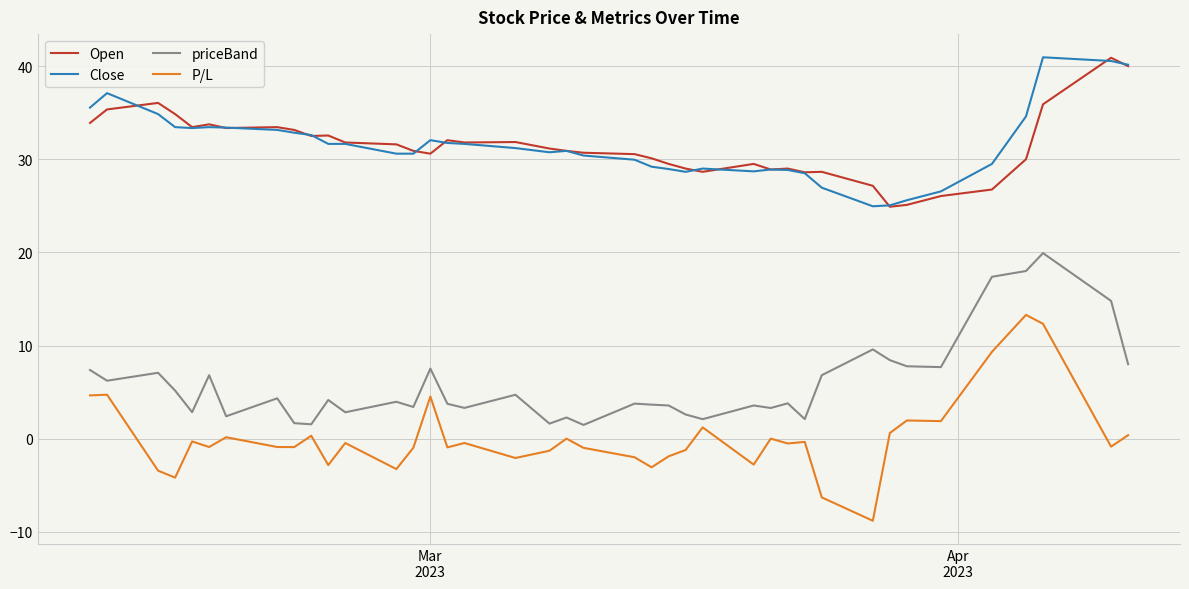

What is the smallest value displayed?

-8.8